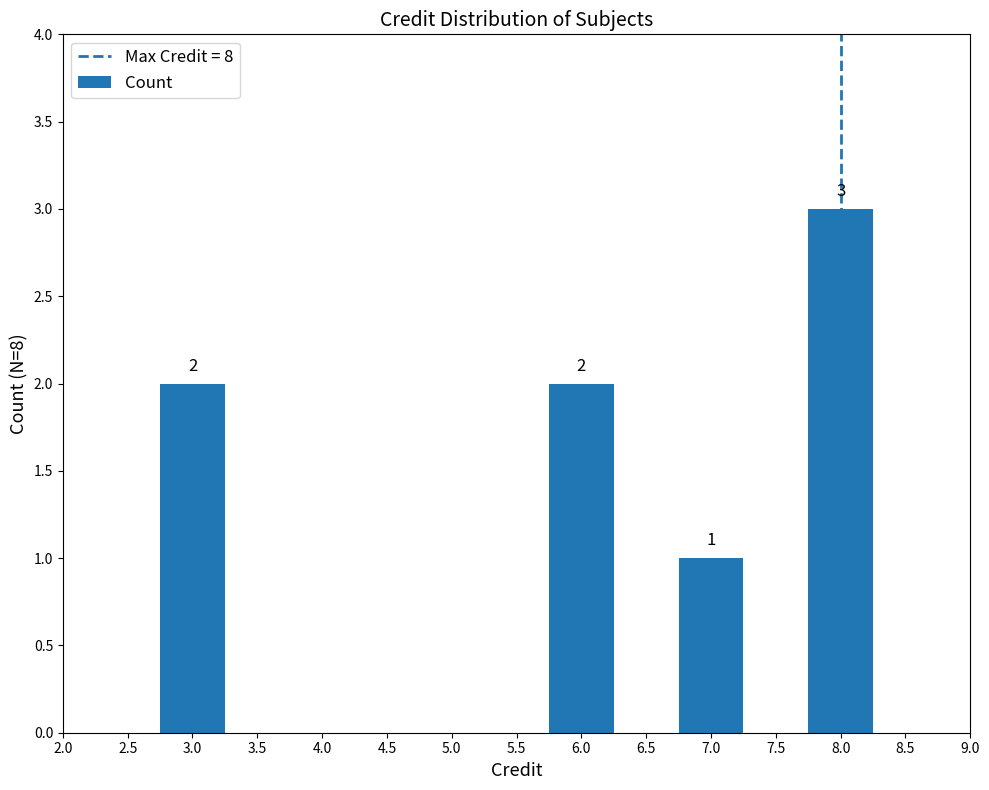

Between 8.0 and 7.0, which is larger?

8.0